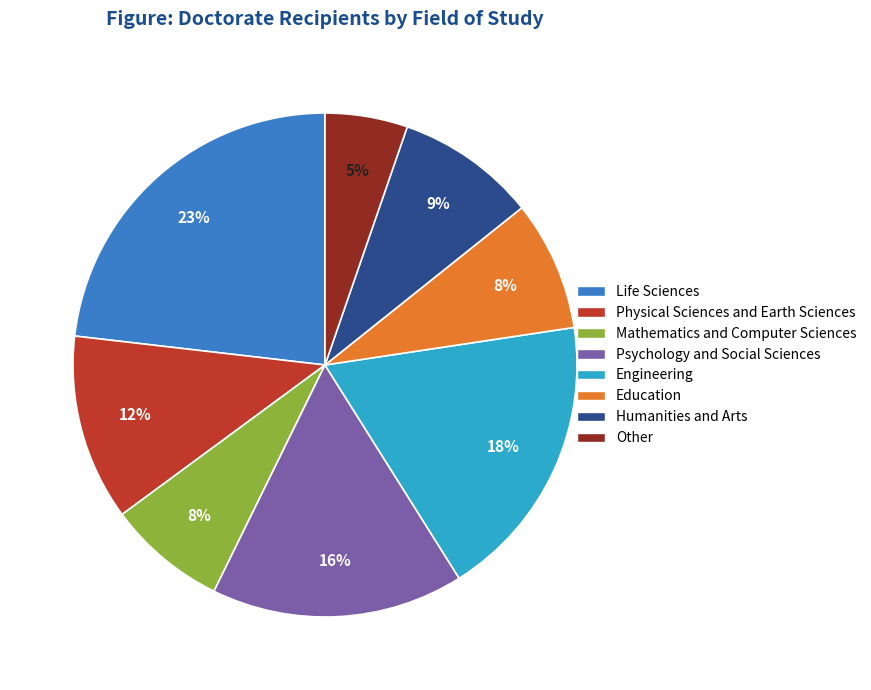

Count the number of slices in the pie.

8